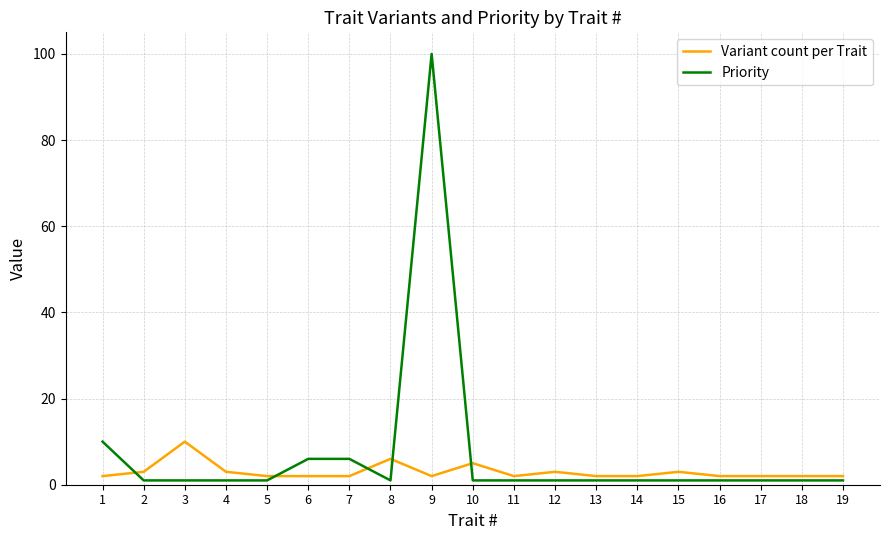

What is the minimum value for Priority?

1